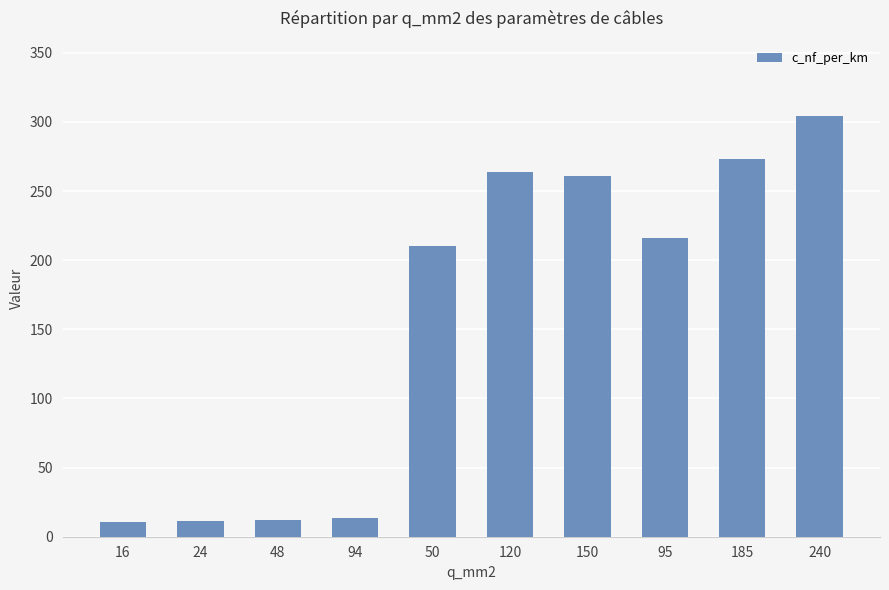

What is the label of the 4th bar from the left?

94